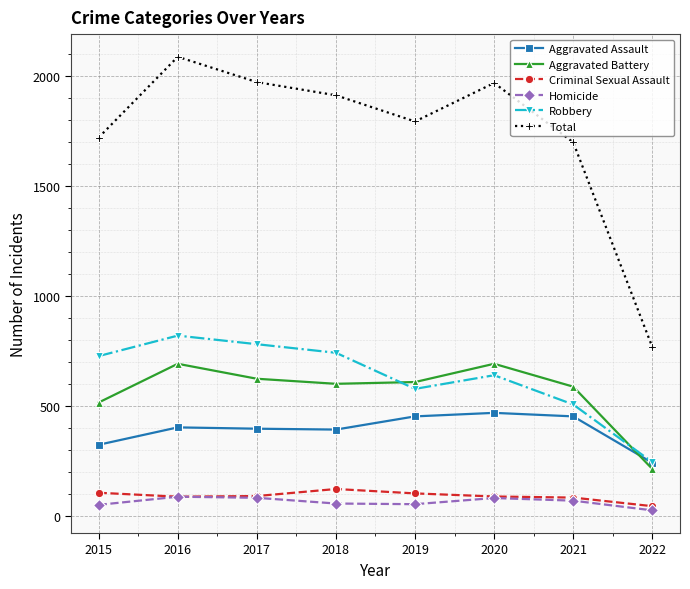

In Aggravated Assault, how many points are higher than both neighbors (excluding endpoints)?

2